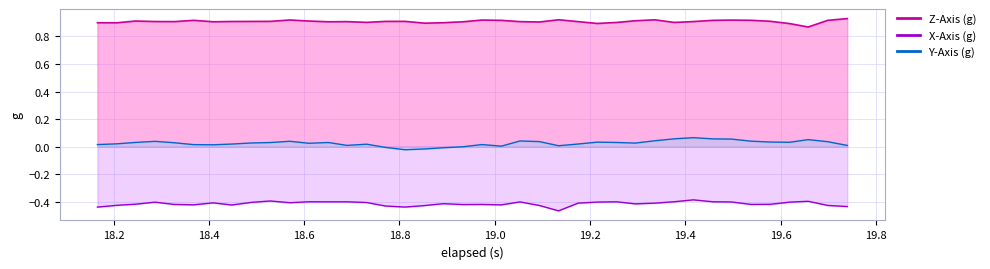

What is the sum of all Y-Axis (g) values?

1.0